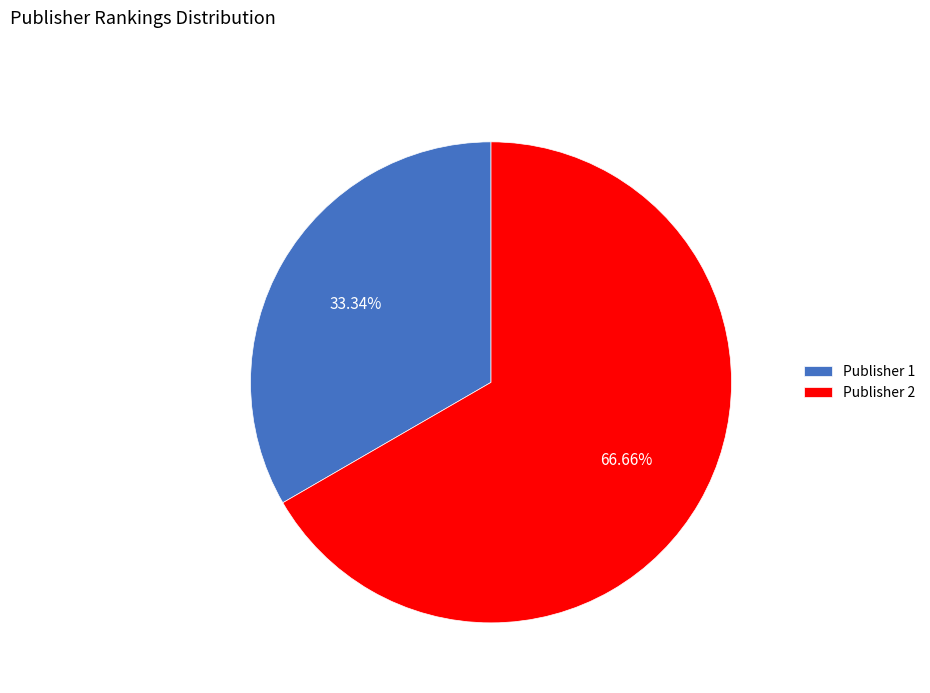

How many segments does this pie chart have?

2